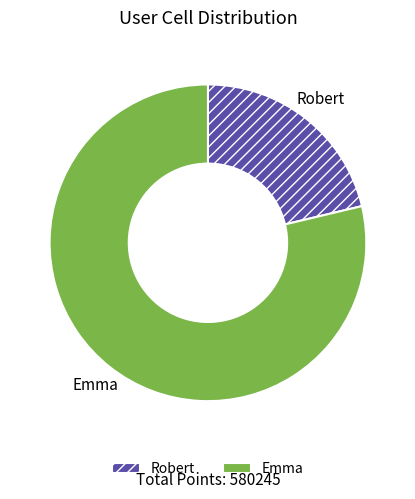

Which category has the smallest portion of the pie?

Robert